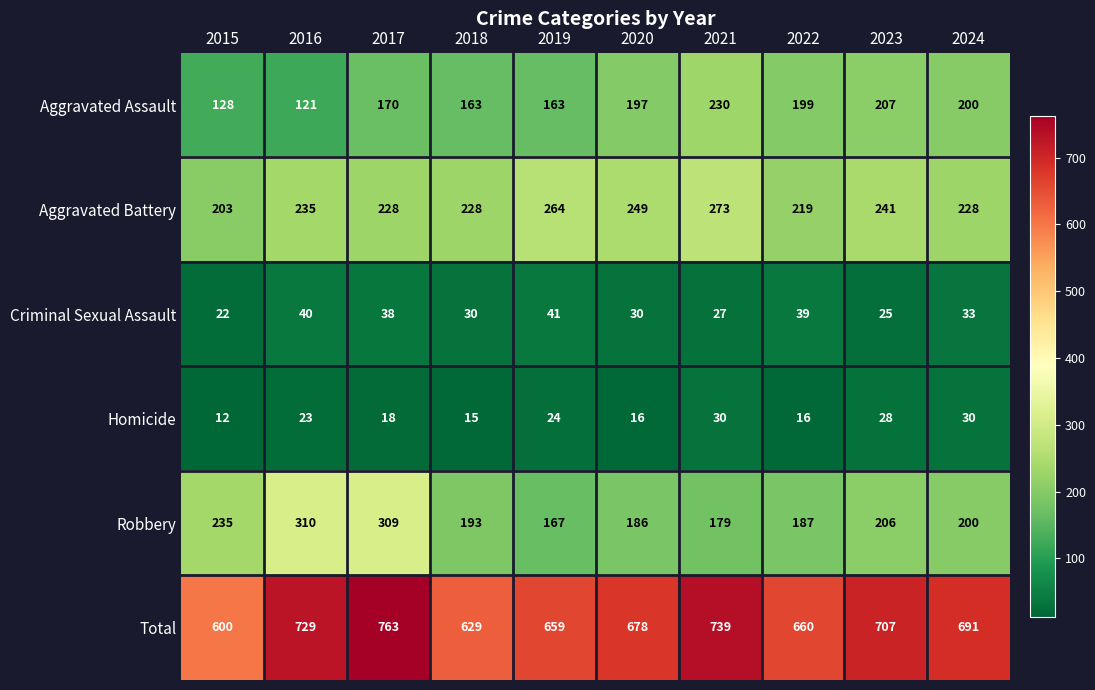

Which series has the largest total across all categories?

Total